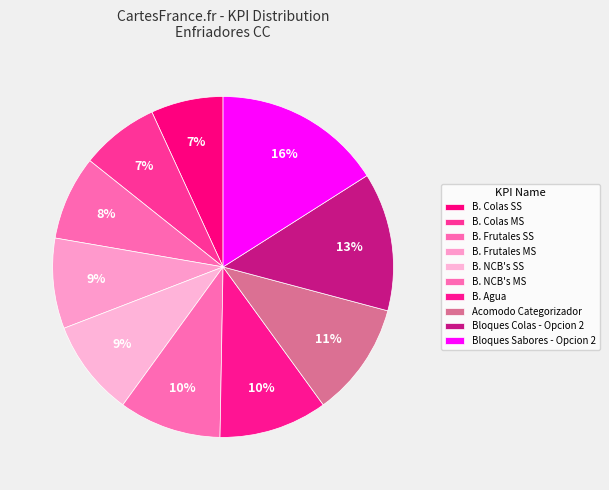

How many slices are in this pie chart?

10